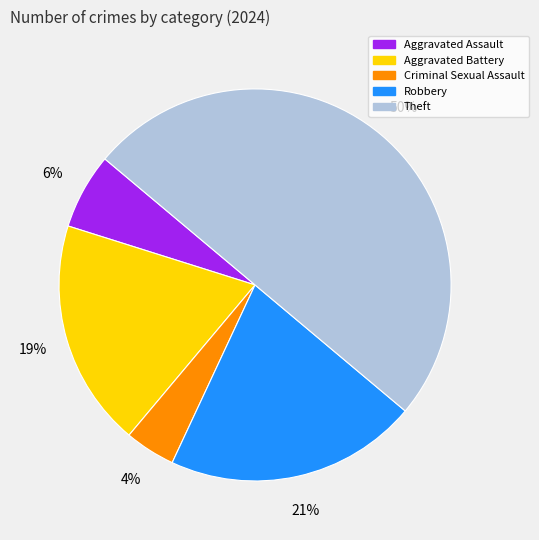

Do Robbery and Aggravated Assault together represent more than half of the pie?

No